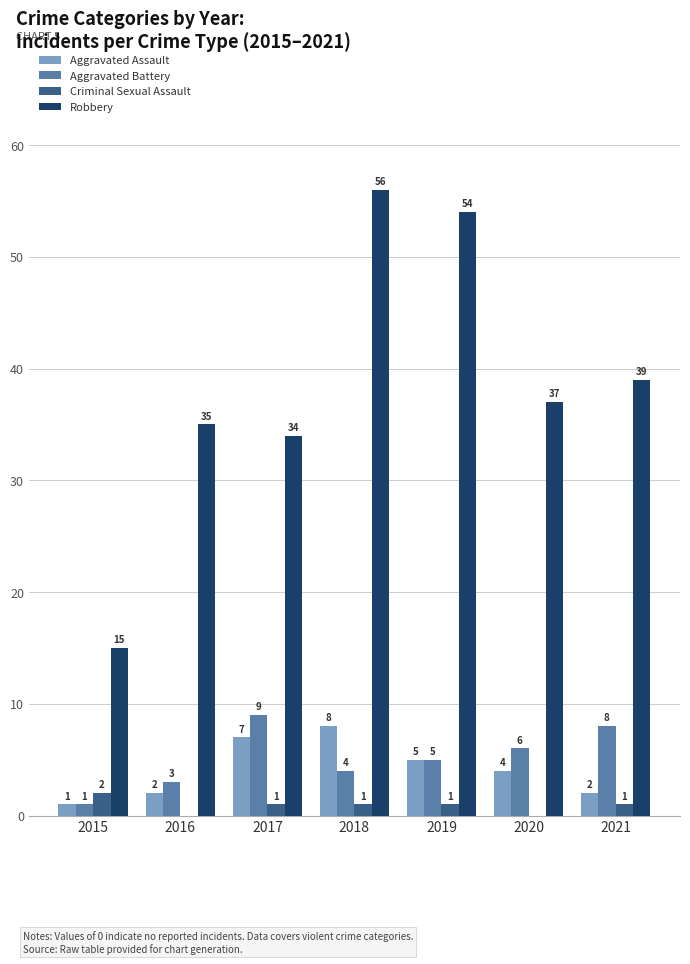

What is the highest value of the Robbery series?

56